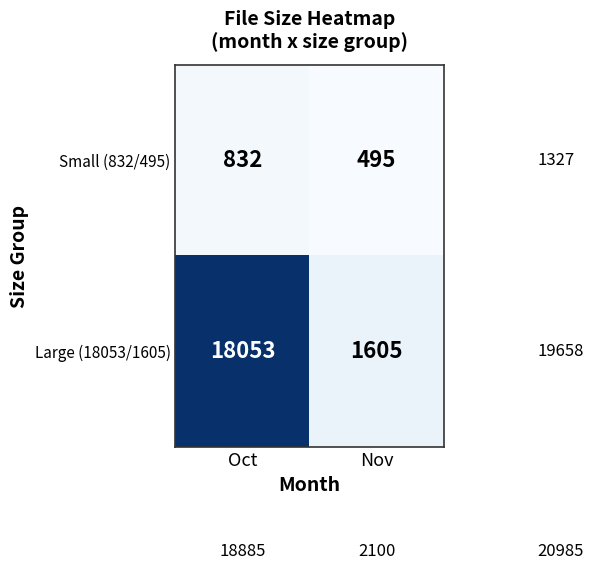

How many data points does each series have?

2